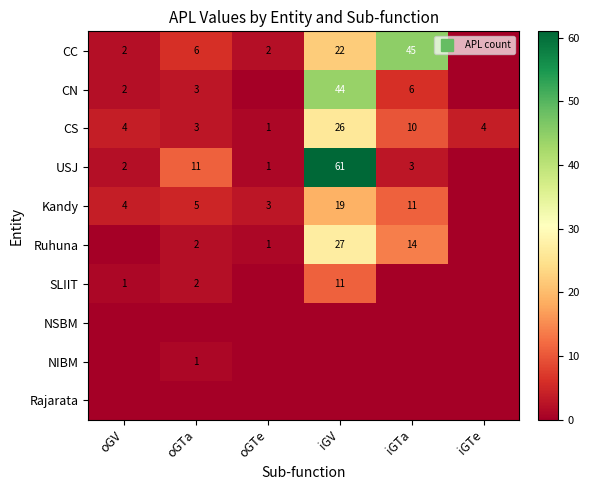

At which category is the sum across all series the highest?

iGV